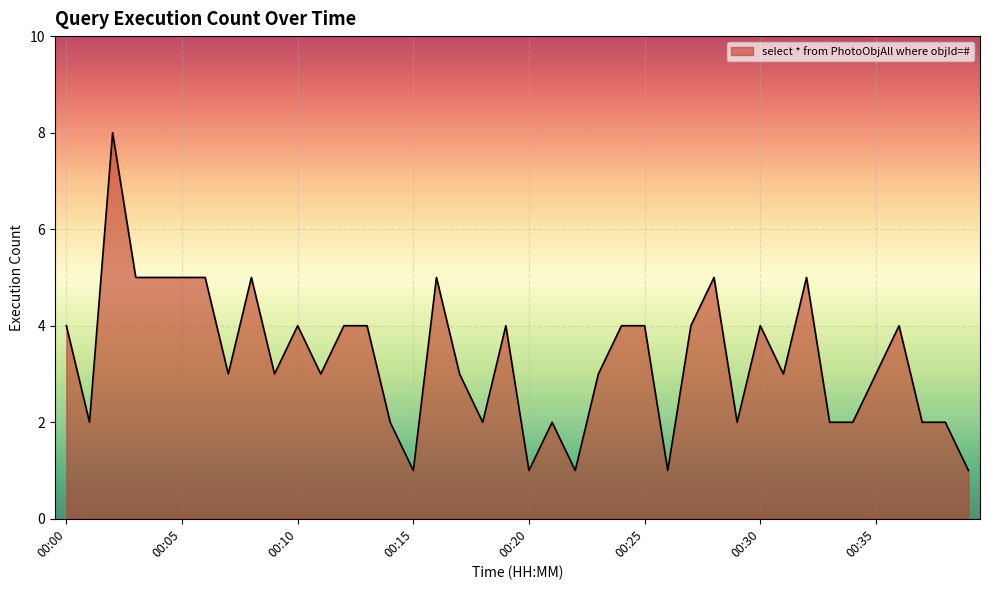

What is the greatest value displayed?

8